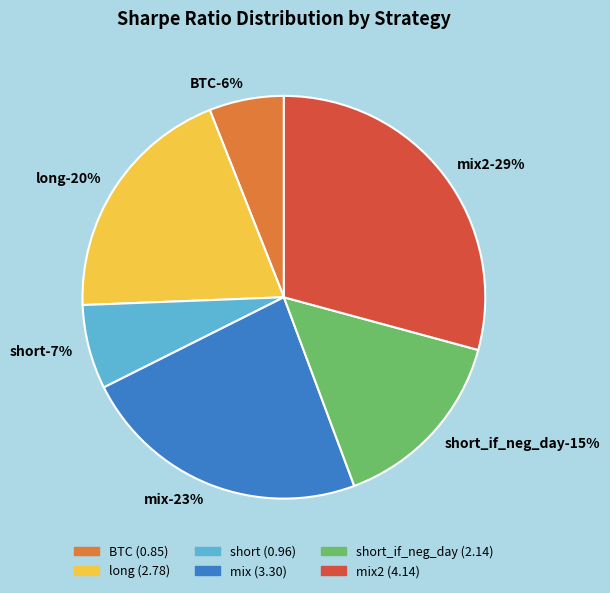

The BTC slice represents 1% of the pie. True or false?

False